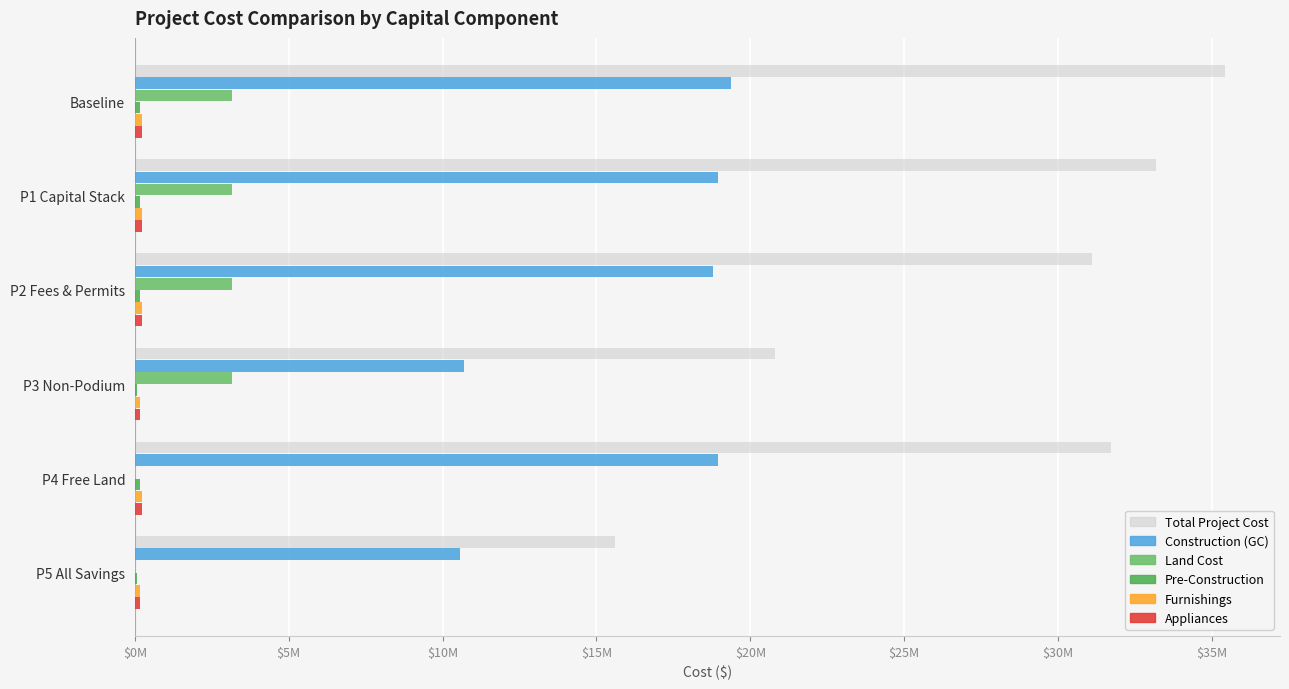

What is the difference between the maximum and minimum values in the Total Project Cost series?

19828876.9